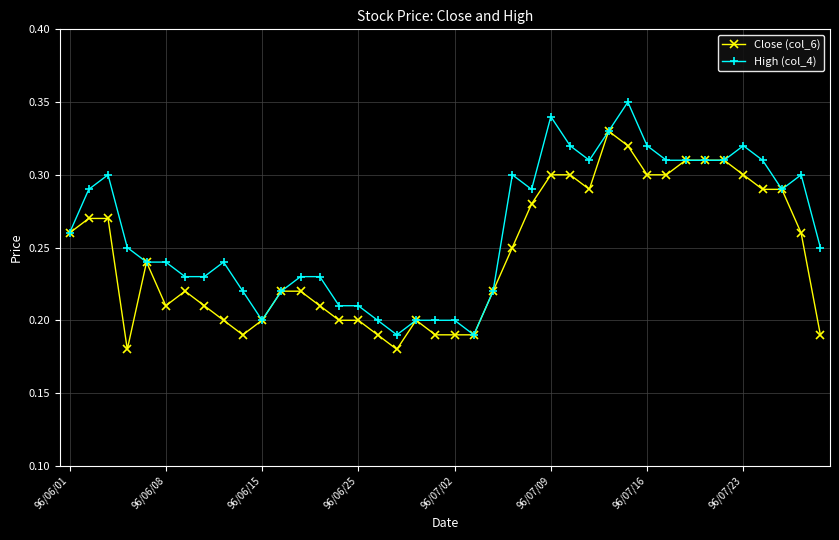

Count the High (col_4) values in the range 0 to 1.

40